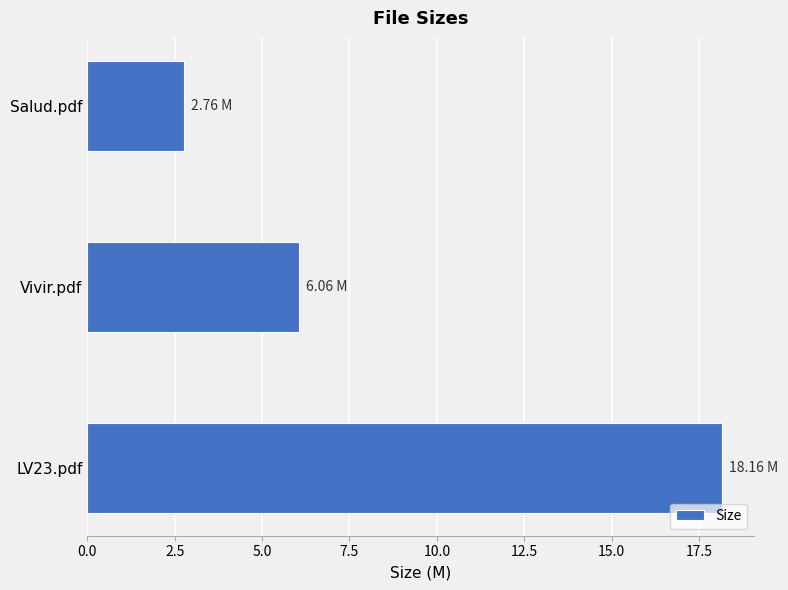

Rank the categories by value from highest to lowest.

LV23.pdf, Vivir.pdf, Salud.pdf